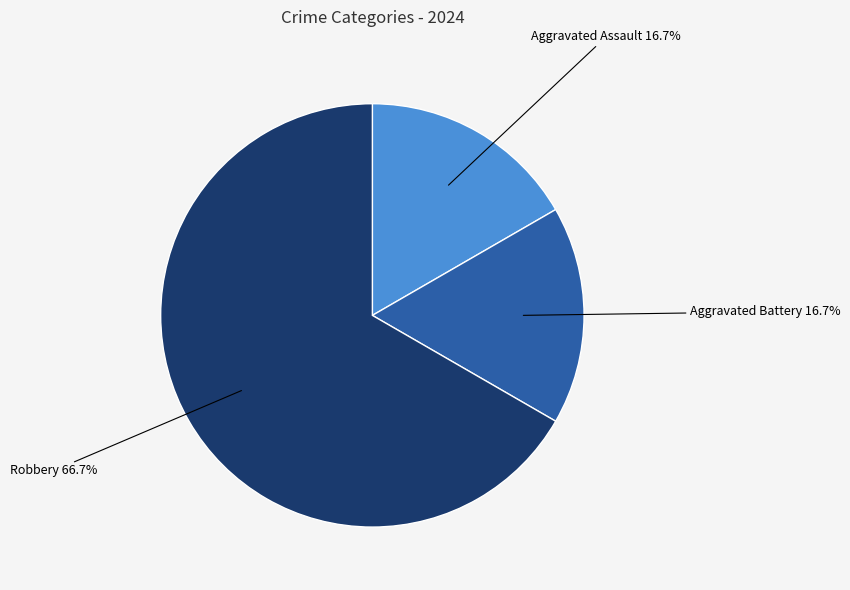

Is there any slice that represents more than half of the pie?

Yes